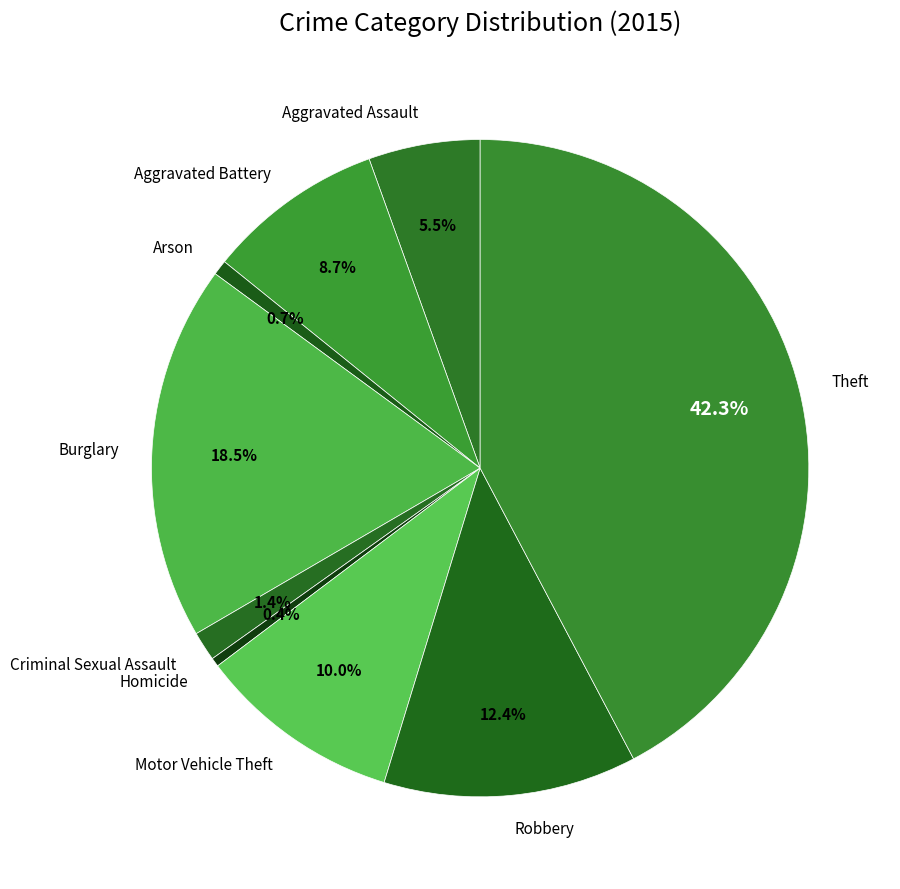

Does Motor Vehicle Theft account for over 50% of the chart?

No